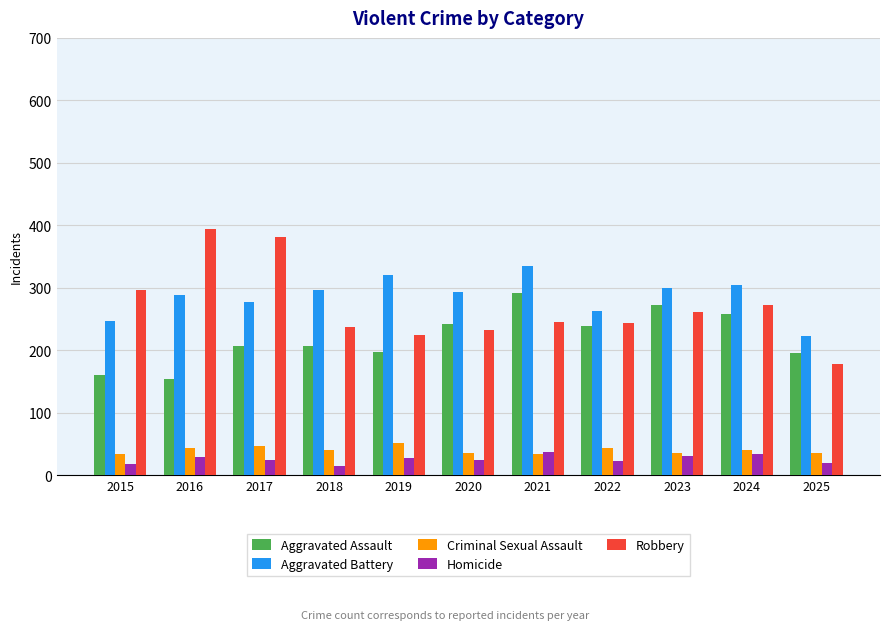

What is the value of the Criminal Sexual Assault bar at the 9th from the left?

35